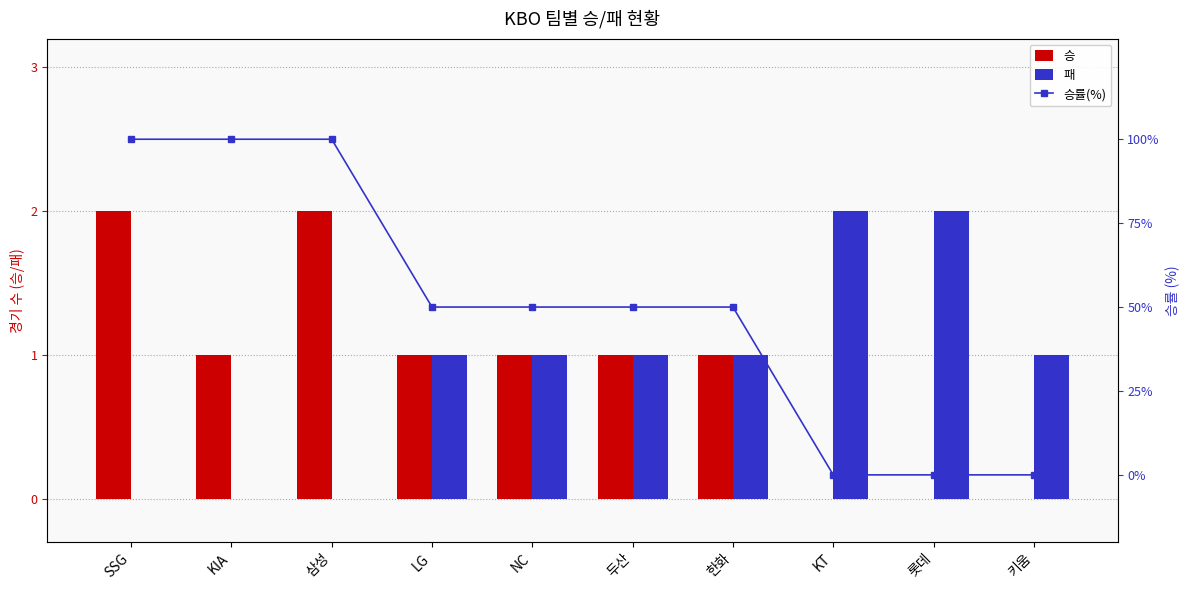

Which has a higher value, 키움 or KIA?

KIA